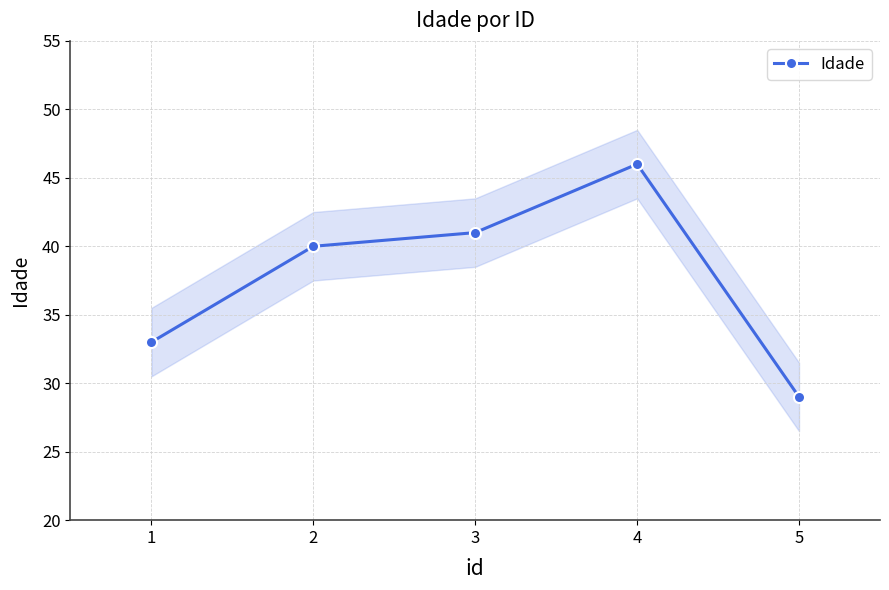

Which label corresponds to the largest value in the chart?

4